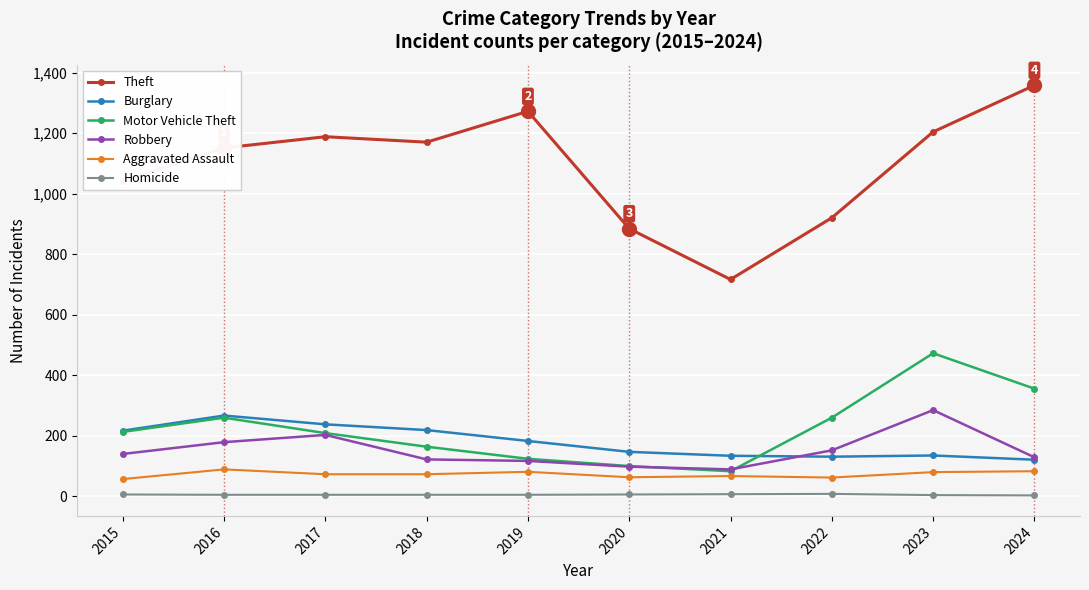

At which category does Motor Vehicle Theft reach its first local valley?

2021